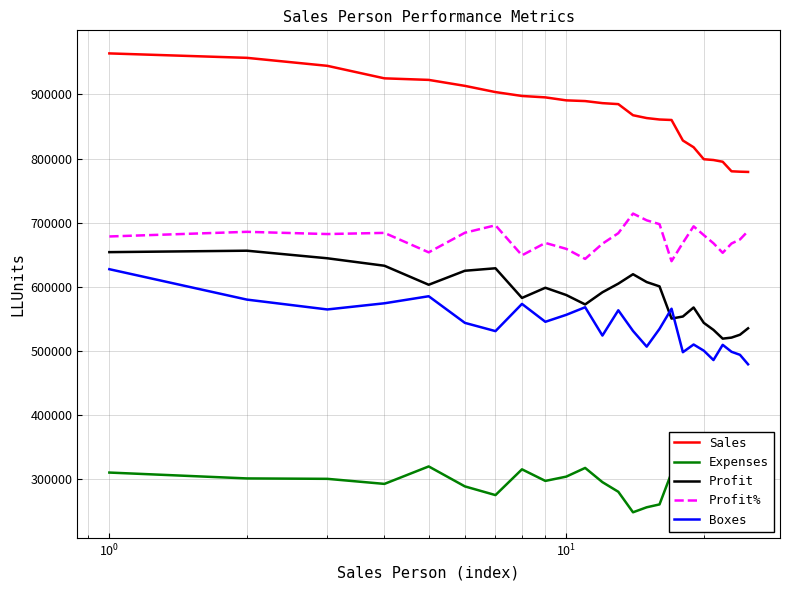

True or false: Boxes and Profit% cross at least once.

False